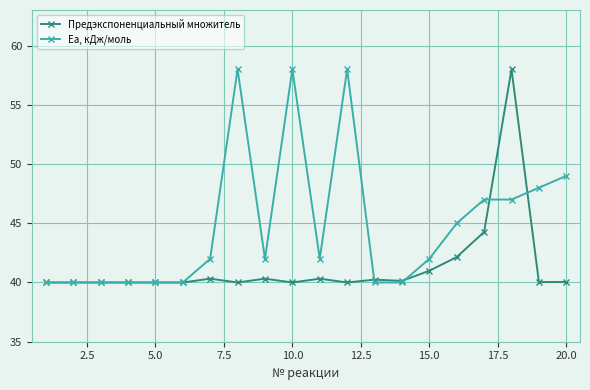

Rank the series by their average value, from lowest to highest.

Предэкспоненциальный множитель, Ea, кДж/моль